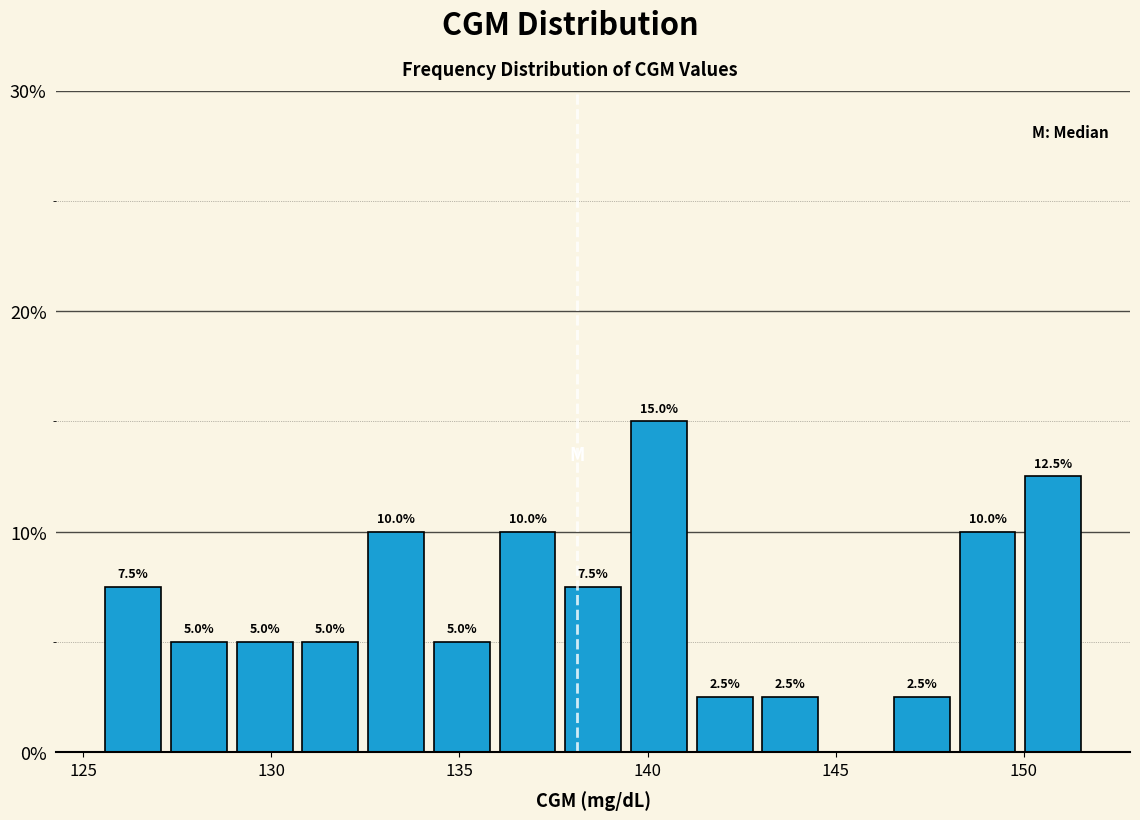

Around what value on the x-axis is the tallest bar? Give the approximate position of its centre, as read against the axis.

140.5